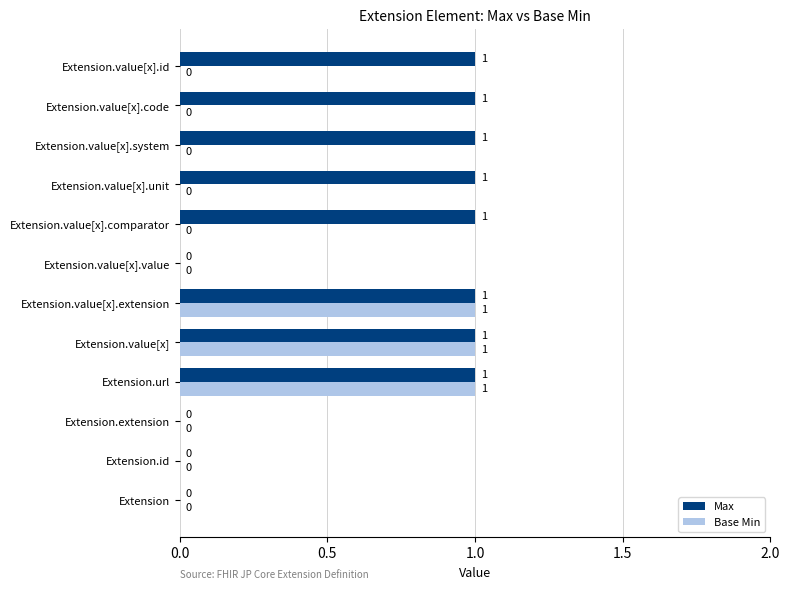

What is the sum of all Max values?

8